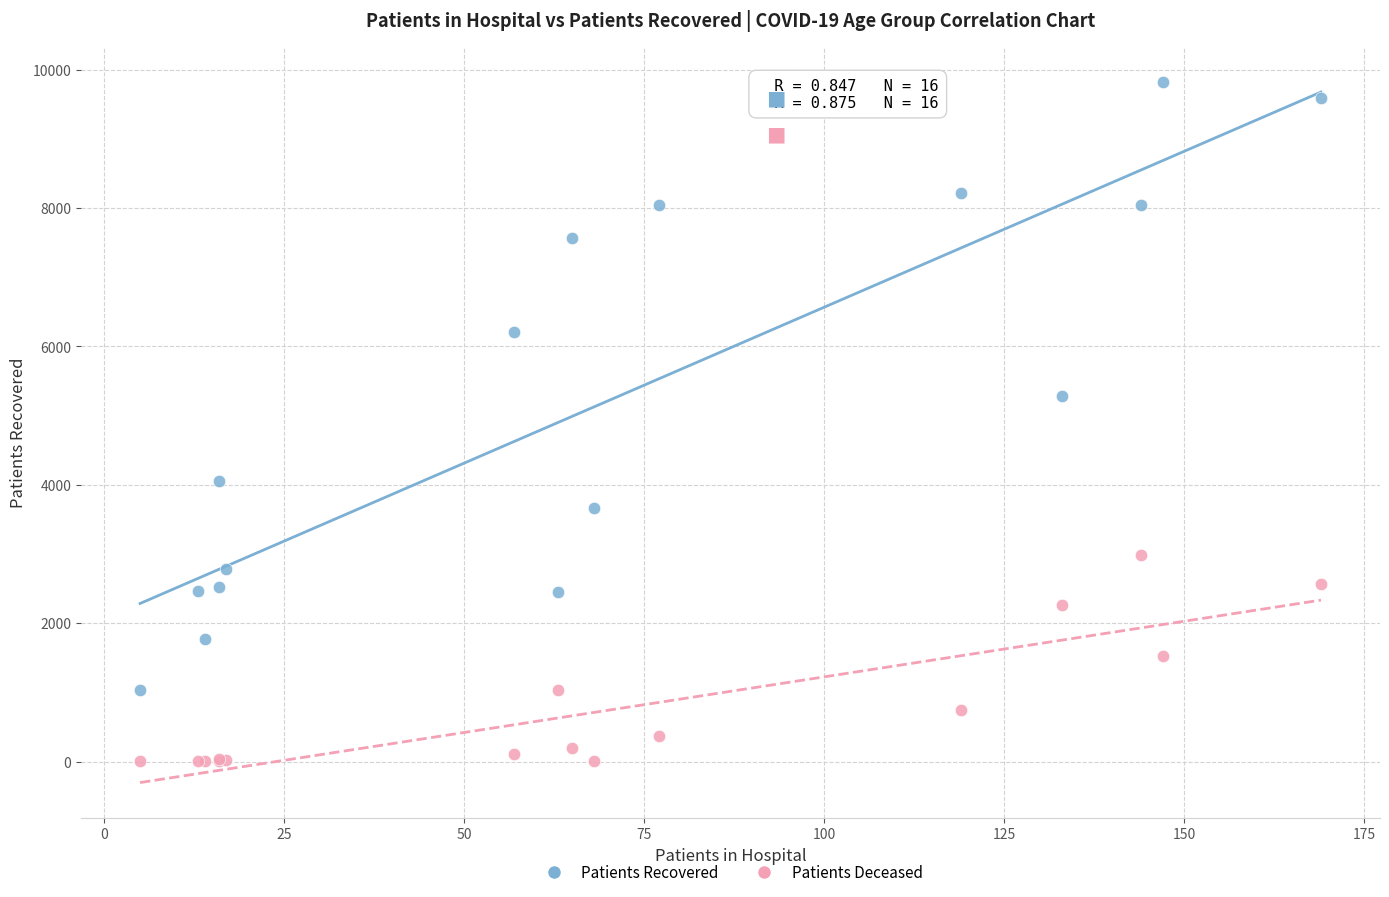

Which series has the largest Y range (max minus min)?

Patients Recovered